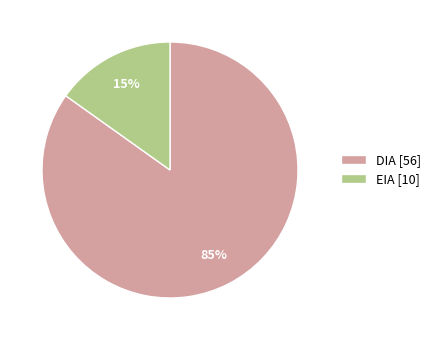

How many segments does this pie chart have?

2